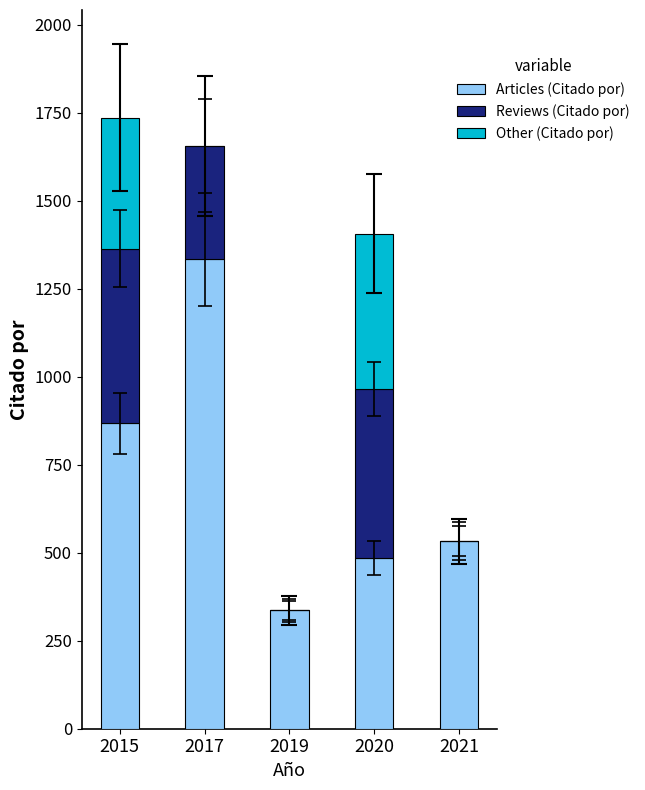

Does the chart contain stacked bars?

Yes